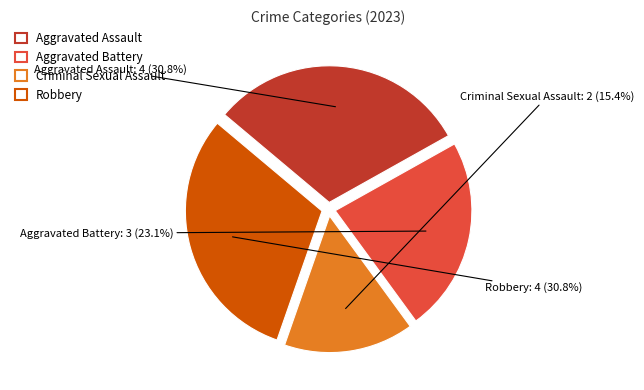

What percentage is the Criminal Sexual Assault slice, to the nearest percent?

15%